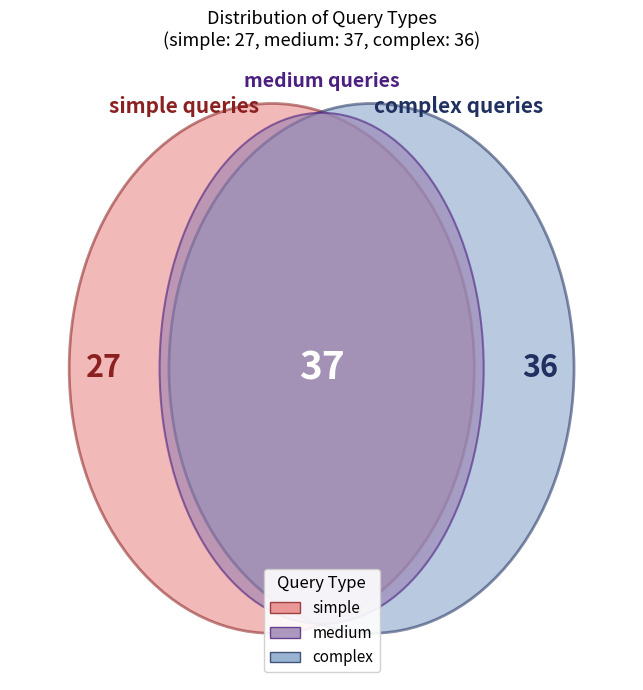

Is simple the majority of the pie?

No